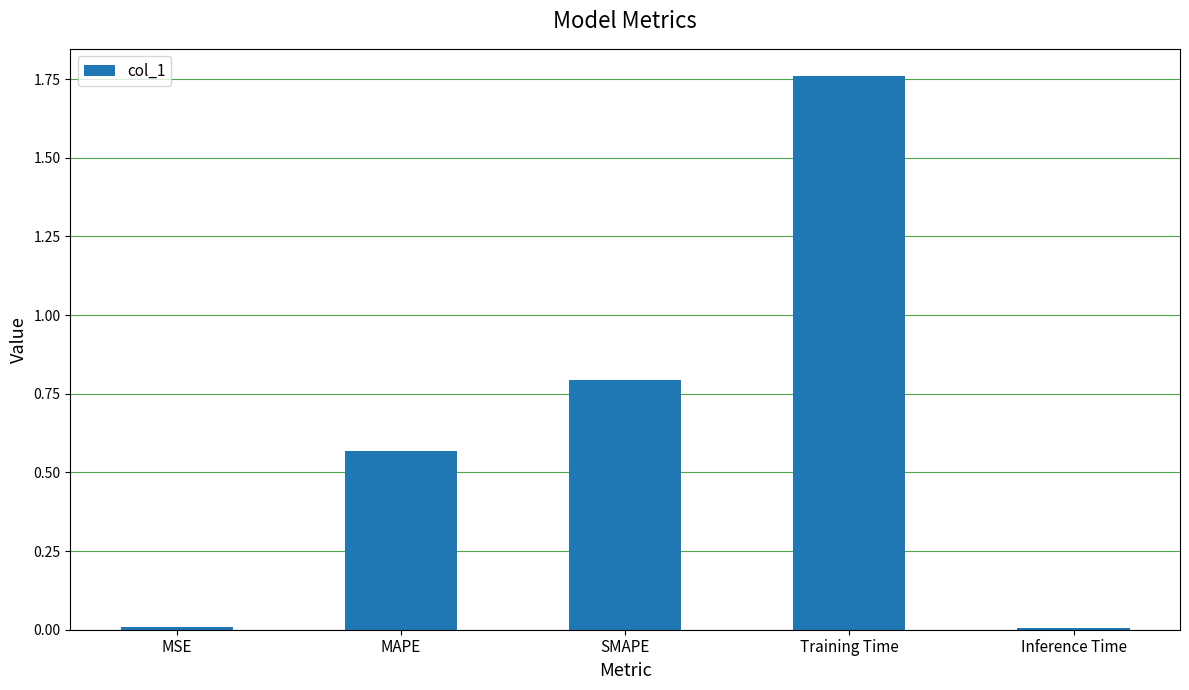

What is the change in value from Training Time to Inference Time?

-1.8